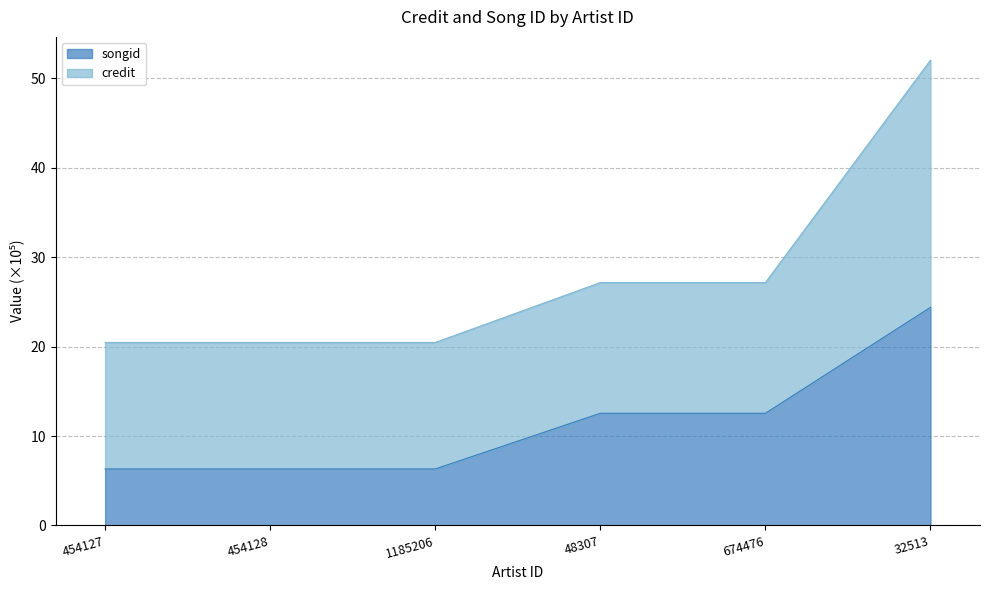

At which category is the sum across all series the highest?

32513